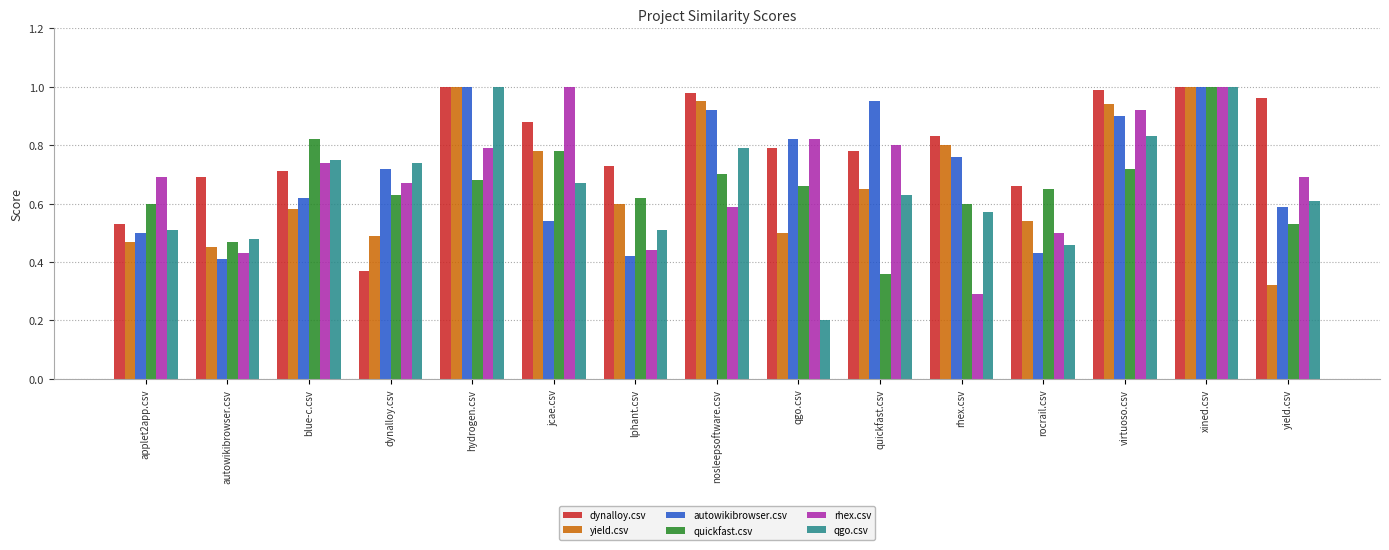

What is the total value across all series at xined.csv?

6.0